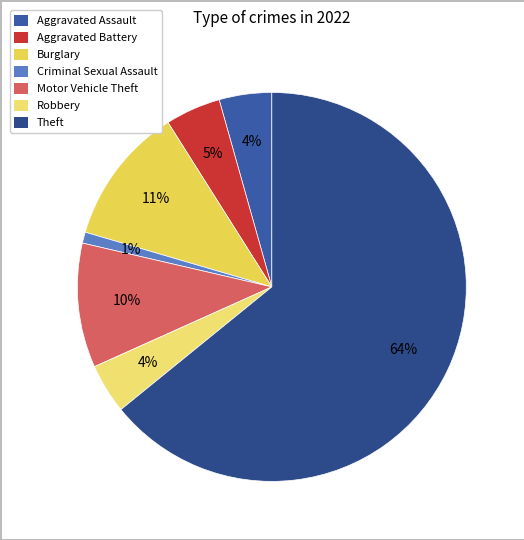

Which category accounts for the majority?

Theft